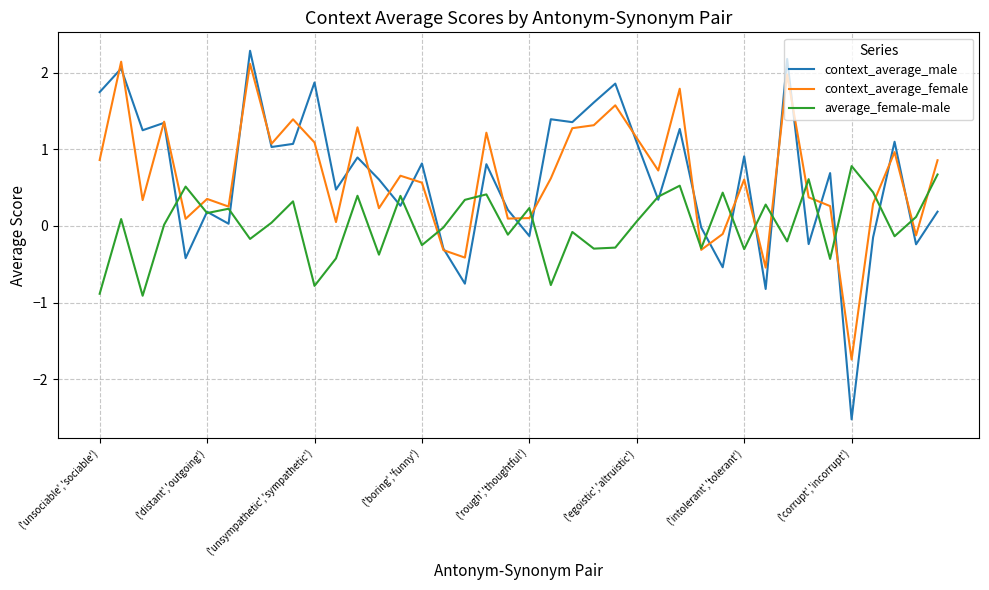

Which series has the widest spread of values?

context_average_male